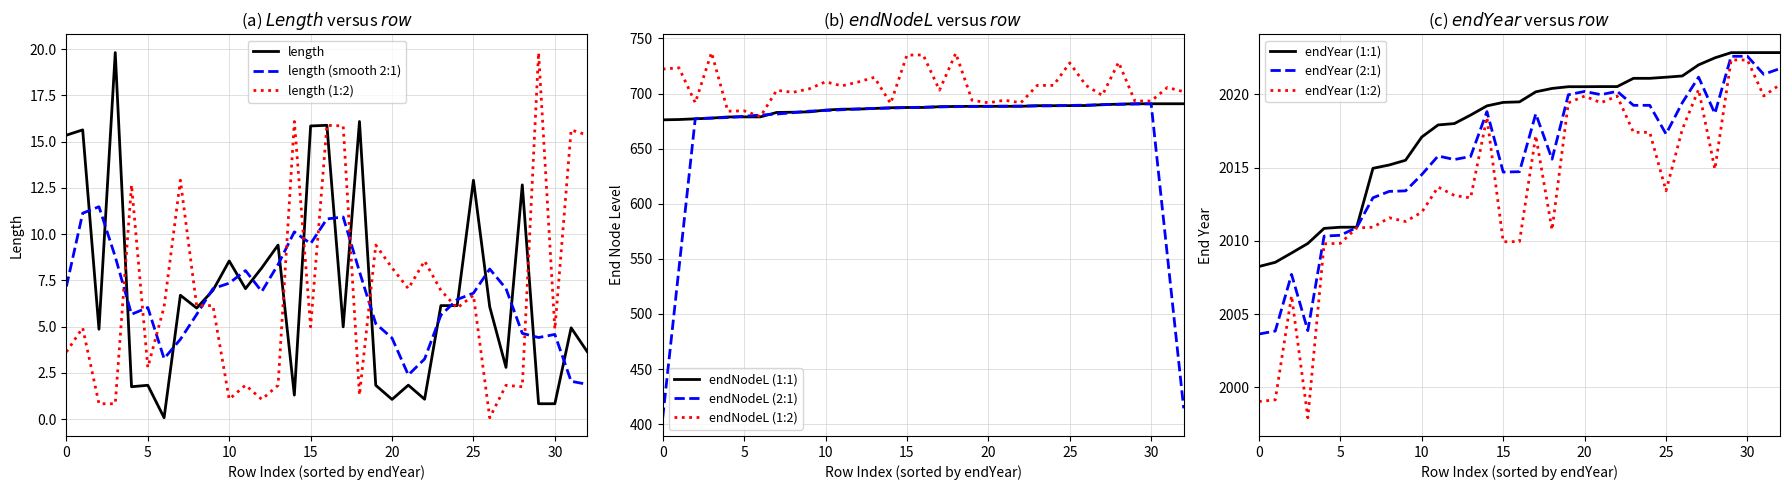

The value of endYear (1:2) at 15 is 2009.9. True or false?

True